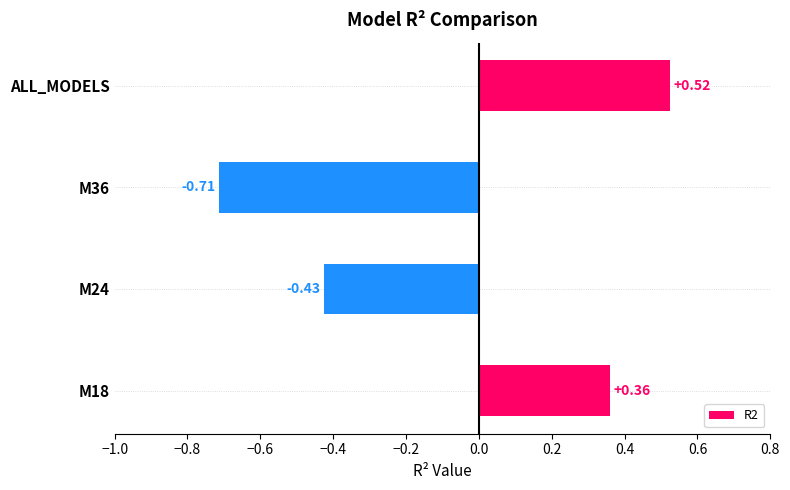

Rank the categories by value from lowest to highest.

M36, M24, M18, ALL_MODELS